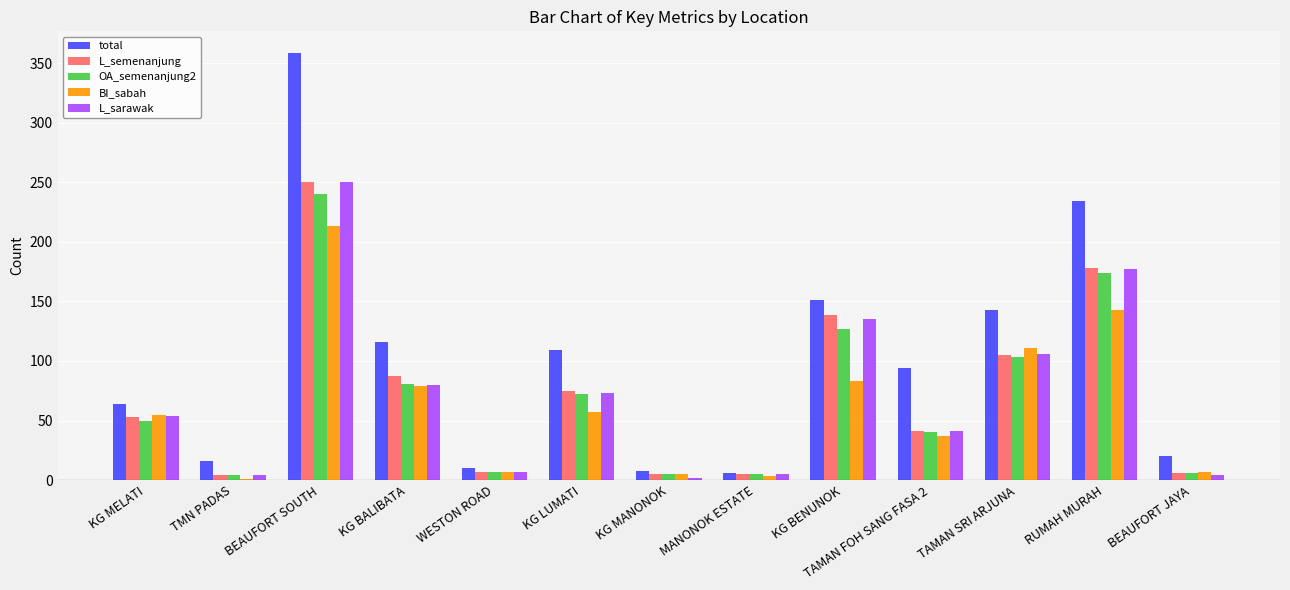

What is the maximum value shown in the chart?

359